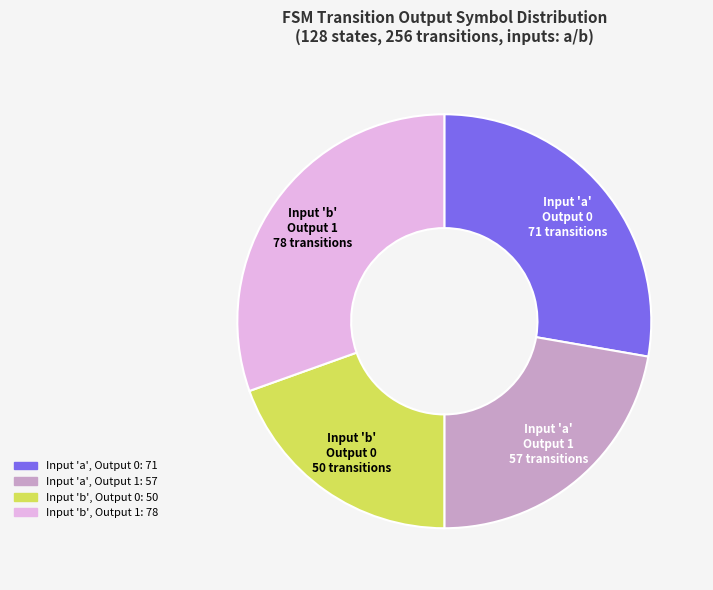

Is there a majority slice in this chart?

No